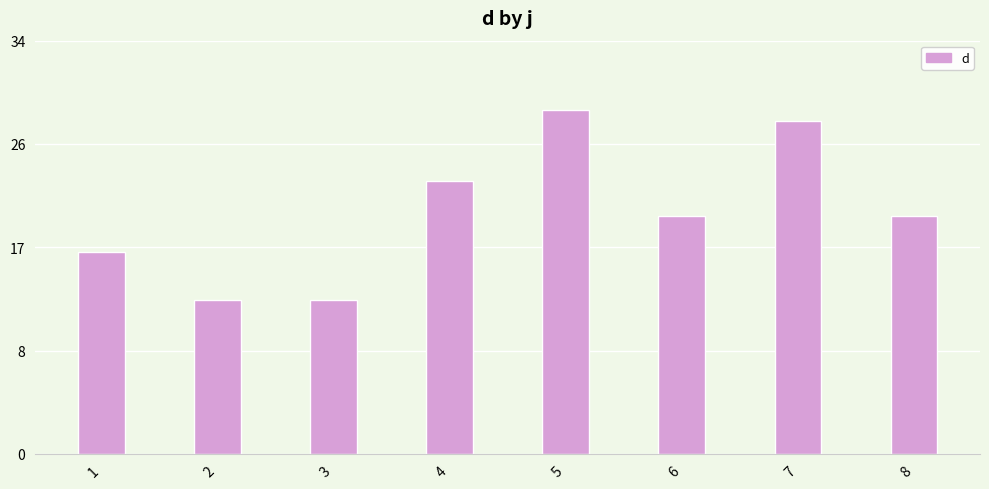

Are the bars horizontal?

No